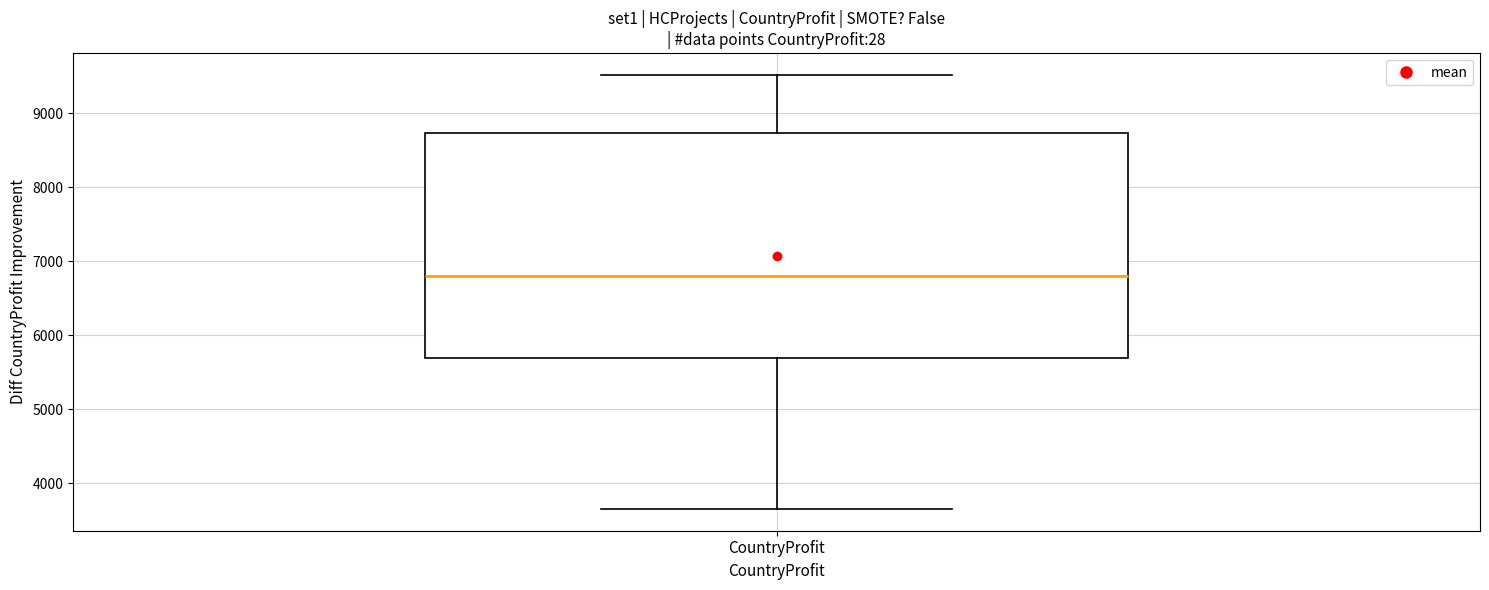

Where is the upper edge of the box for CountryProfit on the y-axis? The values are not printed on the chart, so give them approximately, as read against the axis.

8700